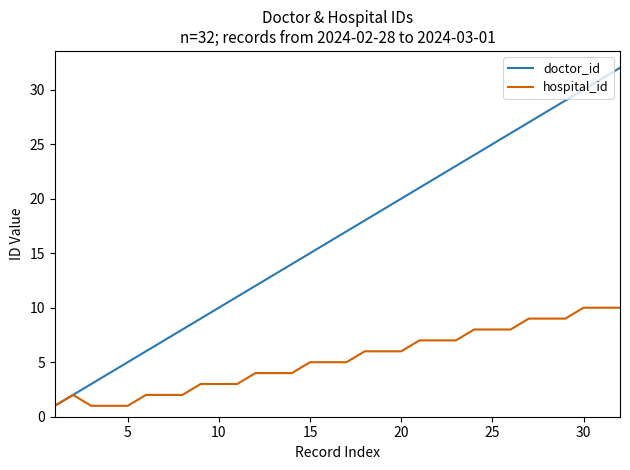

List the series in order of their overall mean, highest first.

doctor_id, hospital_id